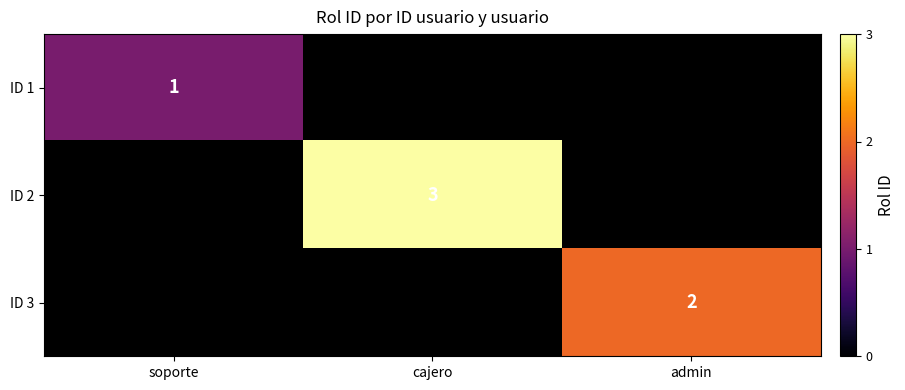

The value of ID 3 at admin is 4. True or false?

False